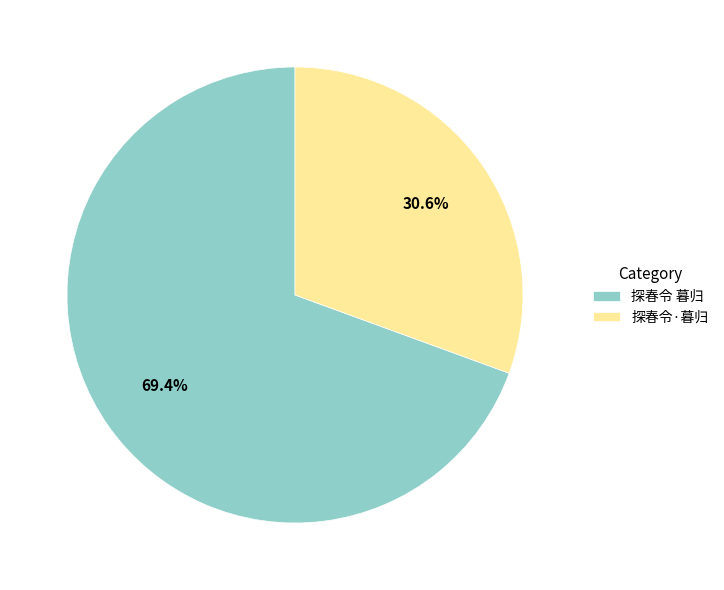

Does any single category account for the majority?

Yes